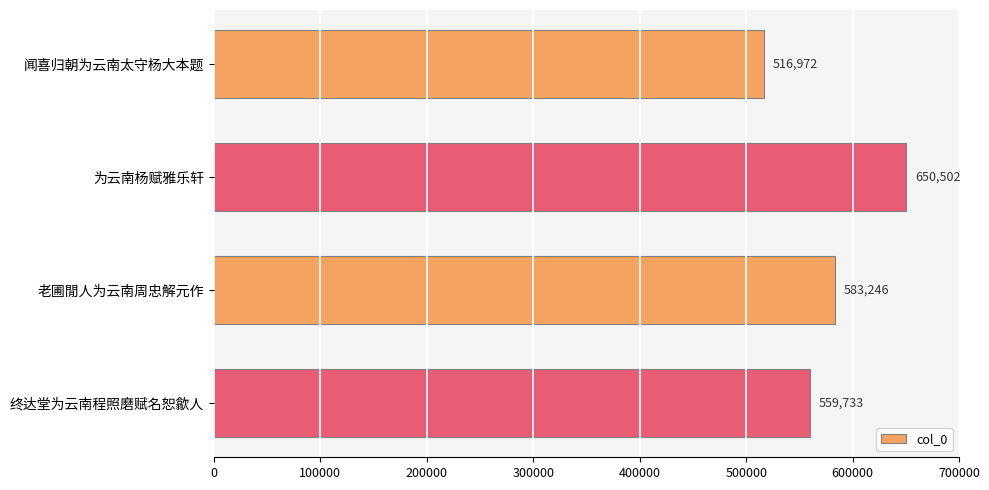

At which label is the value closest to 583737?

老圃閒人为云南周忠解元作